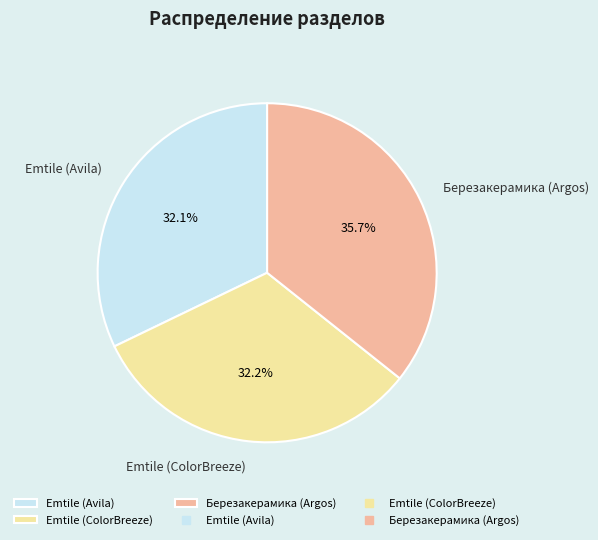

Does Emtile (Avila) represent more than half of the total?

No